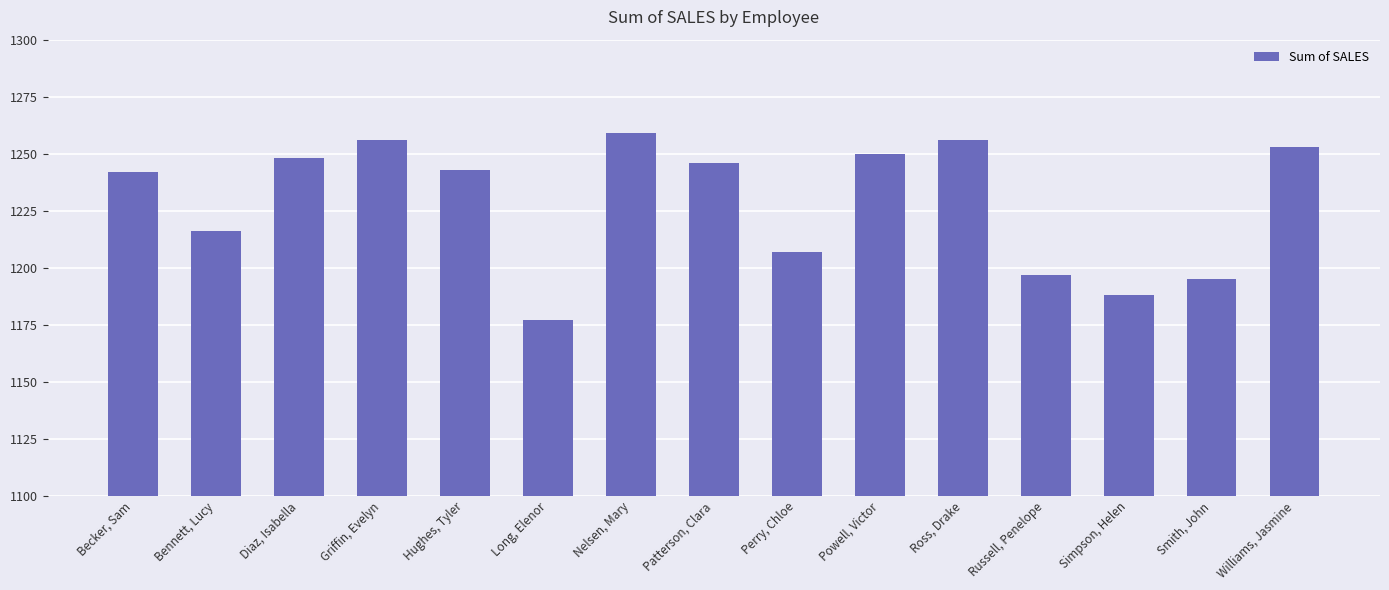

Is it true that the value at Perry, Chloe is 1207?

True